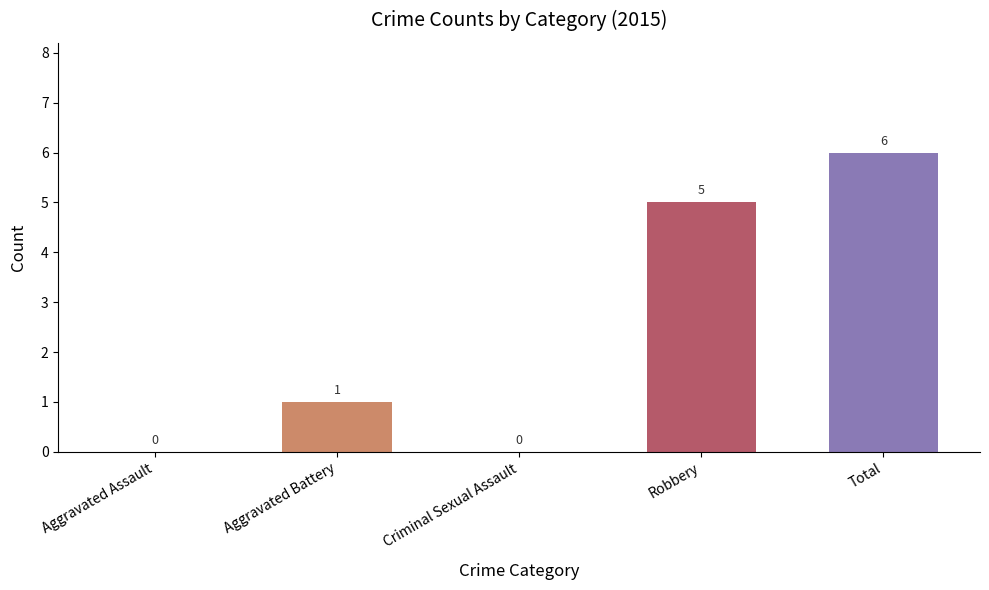

The value at Aggravated Battery is 0. True or false?

False